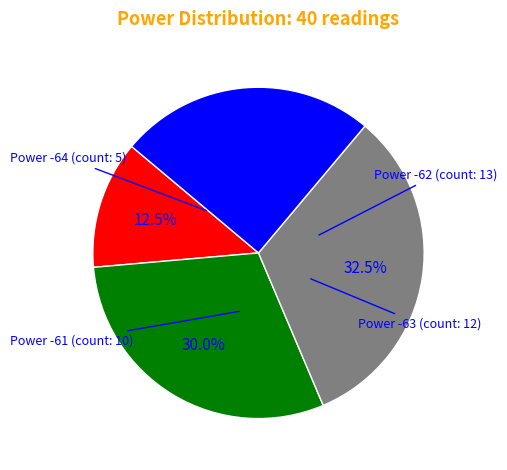

How many segments does this pie chart have?

4